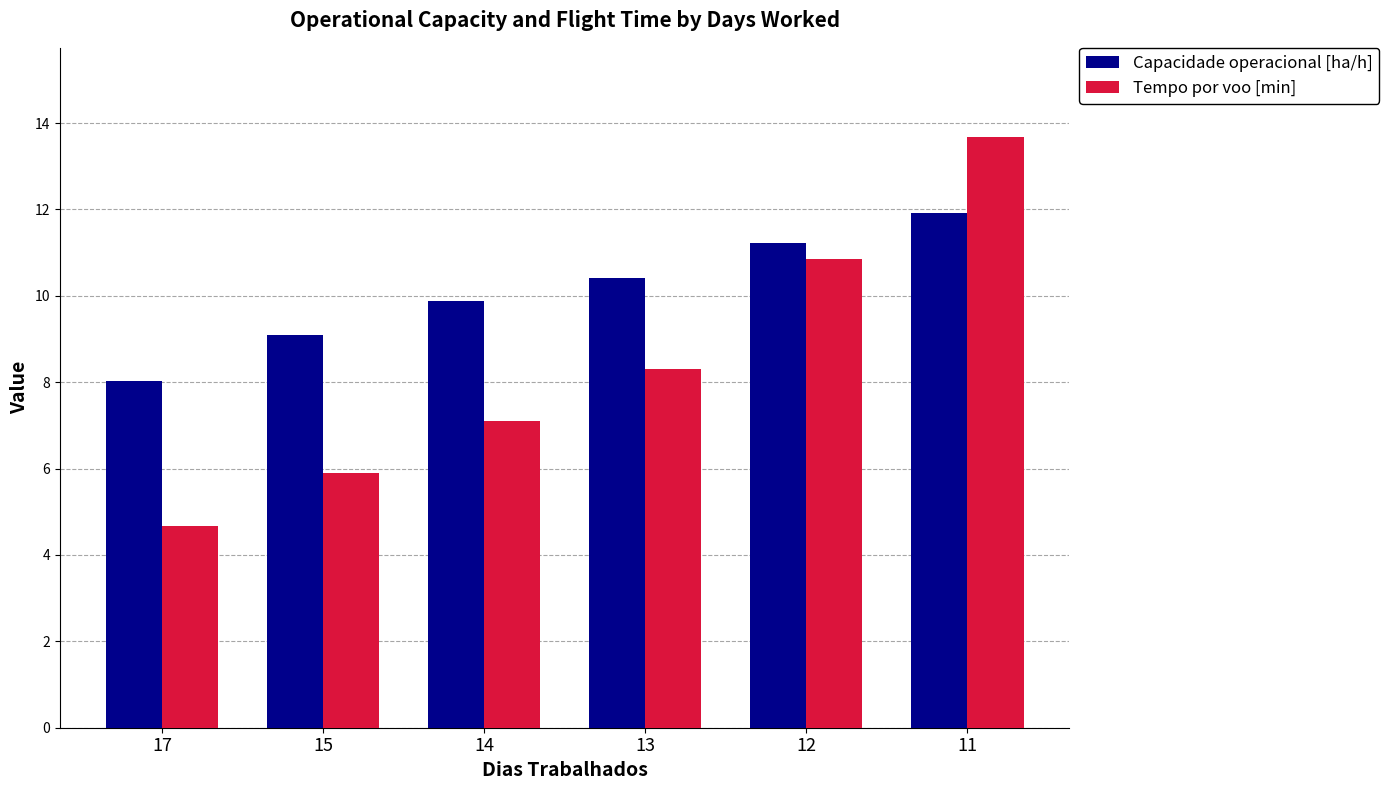

What is the sum of all Tempo por voo [min] values?

50.5